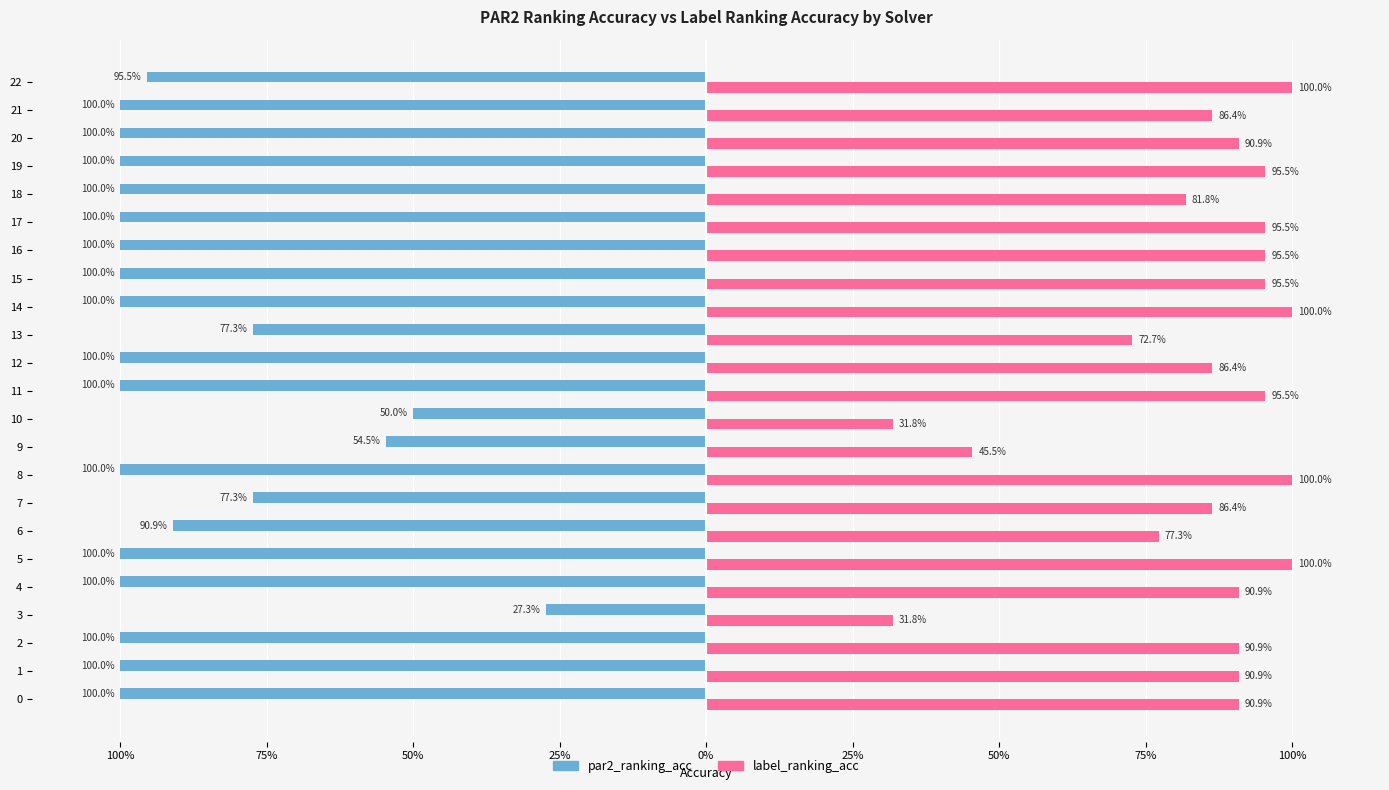

What are all the series names shown in the legend?

par2_ranking_acc, label_ranking_acc